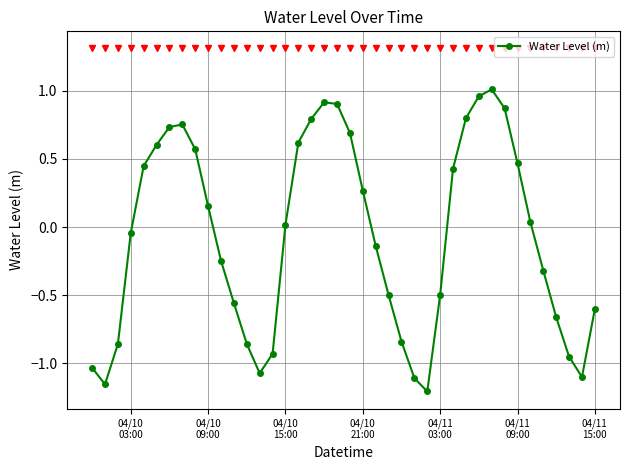

What is the difference between the maximum and minimum values?

2.2